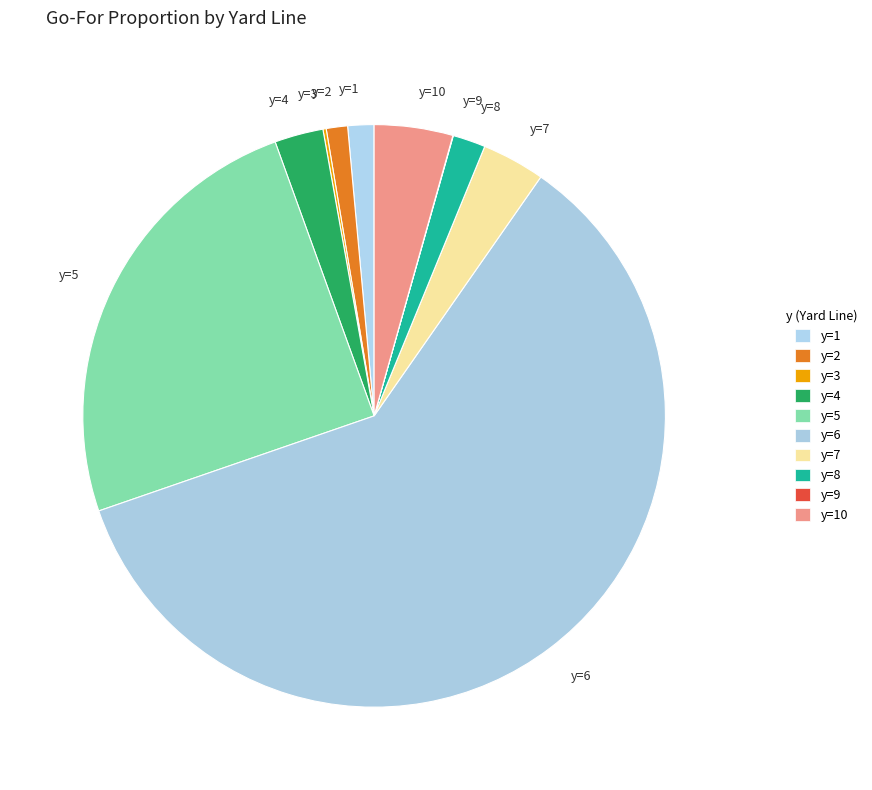

Do y=5 and y=1 together represent more than half of the pie?

No